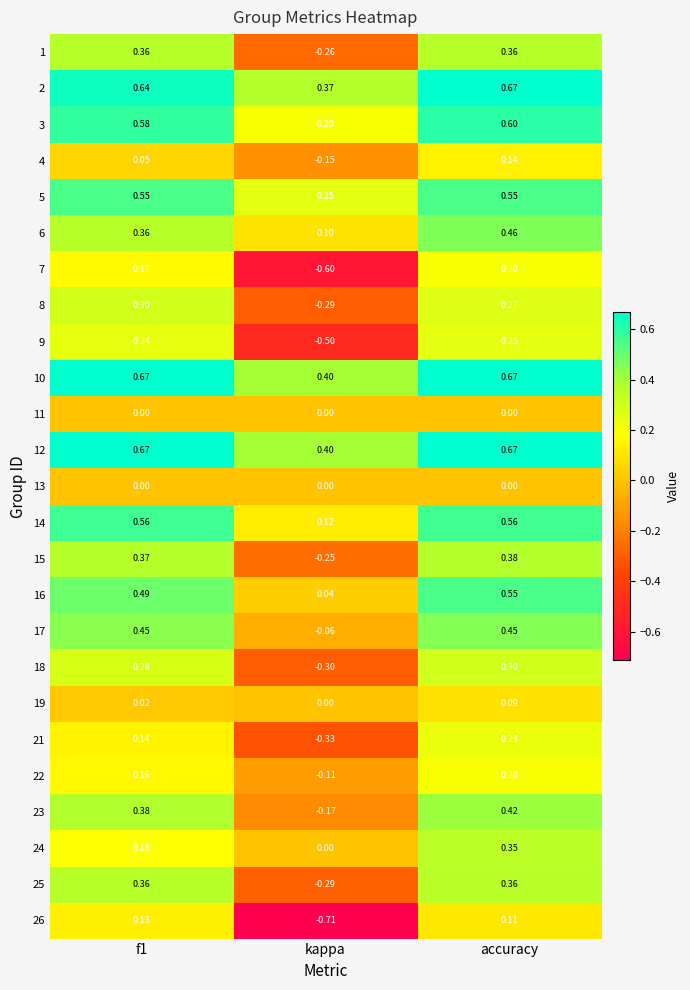

Which series has the widest spread of values?

26